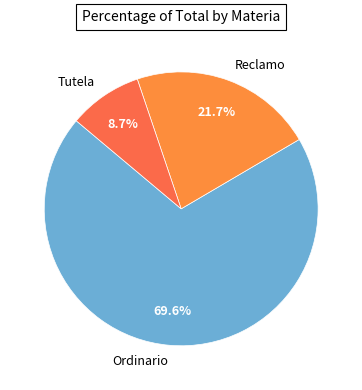

To the nearest percent, what is the difference between the Ordinario and Tutela slice percentages?

61%